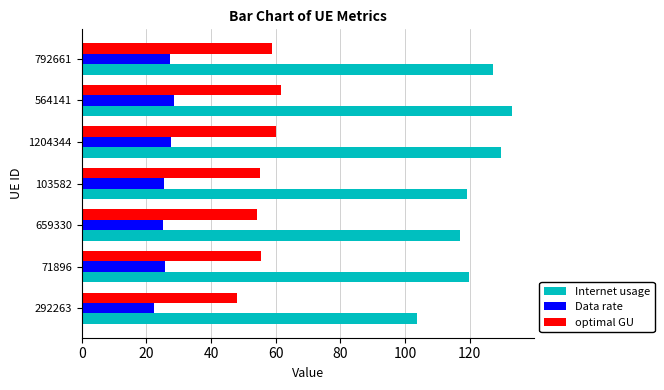

Rank the series by their average value, from lowest to highest.

Data rate, optimal GU, Internet usage